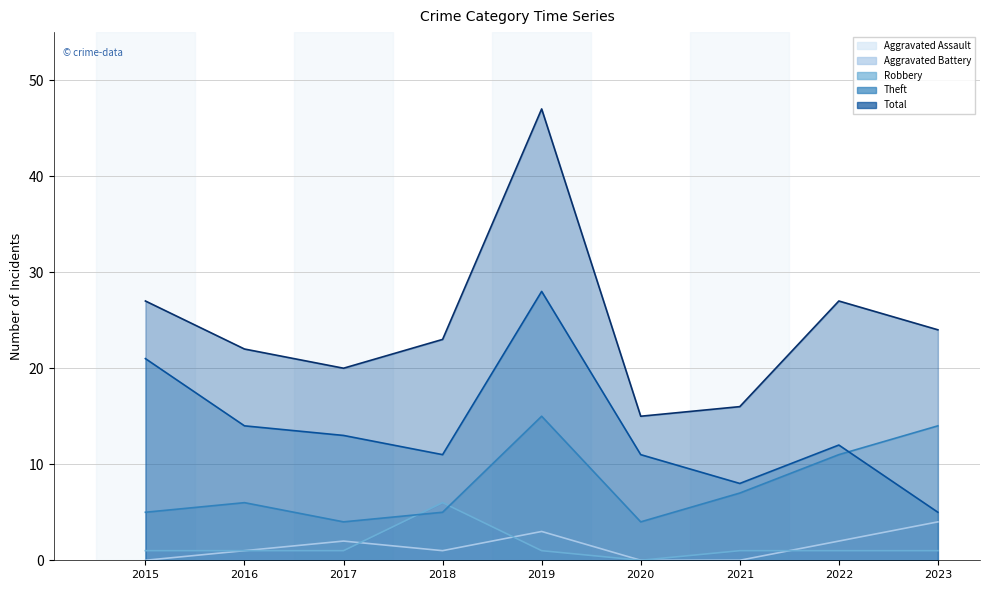

Reading left to right, what are all the values shown in this chart?

Aggravated Assault: 0	1	2	1	3	0	0	2	4
Aggravated Battery: 1	1	1	6	1	0	1	1	1
Robbery: 5	6	4	5	15	4	7	11	14
Theft: 21	14	13	11	28	11	8	12	5
Total: 27	22	20	23	47	15	16	27	24